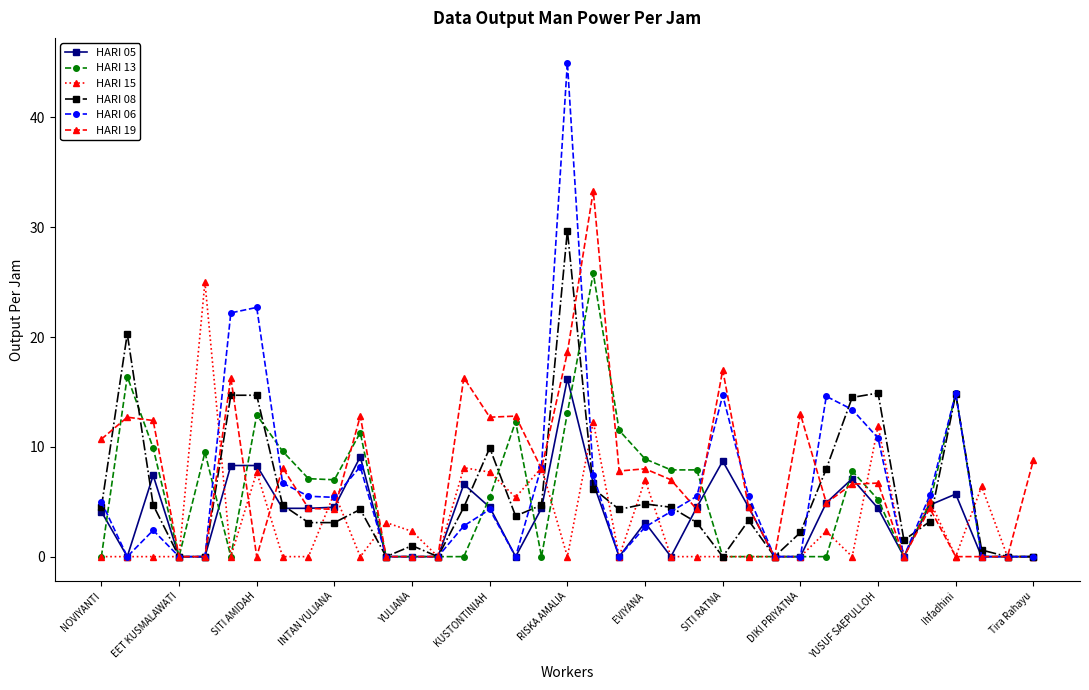

Which series has the widest spread of values?

HARI 06